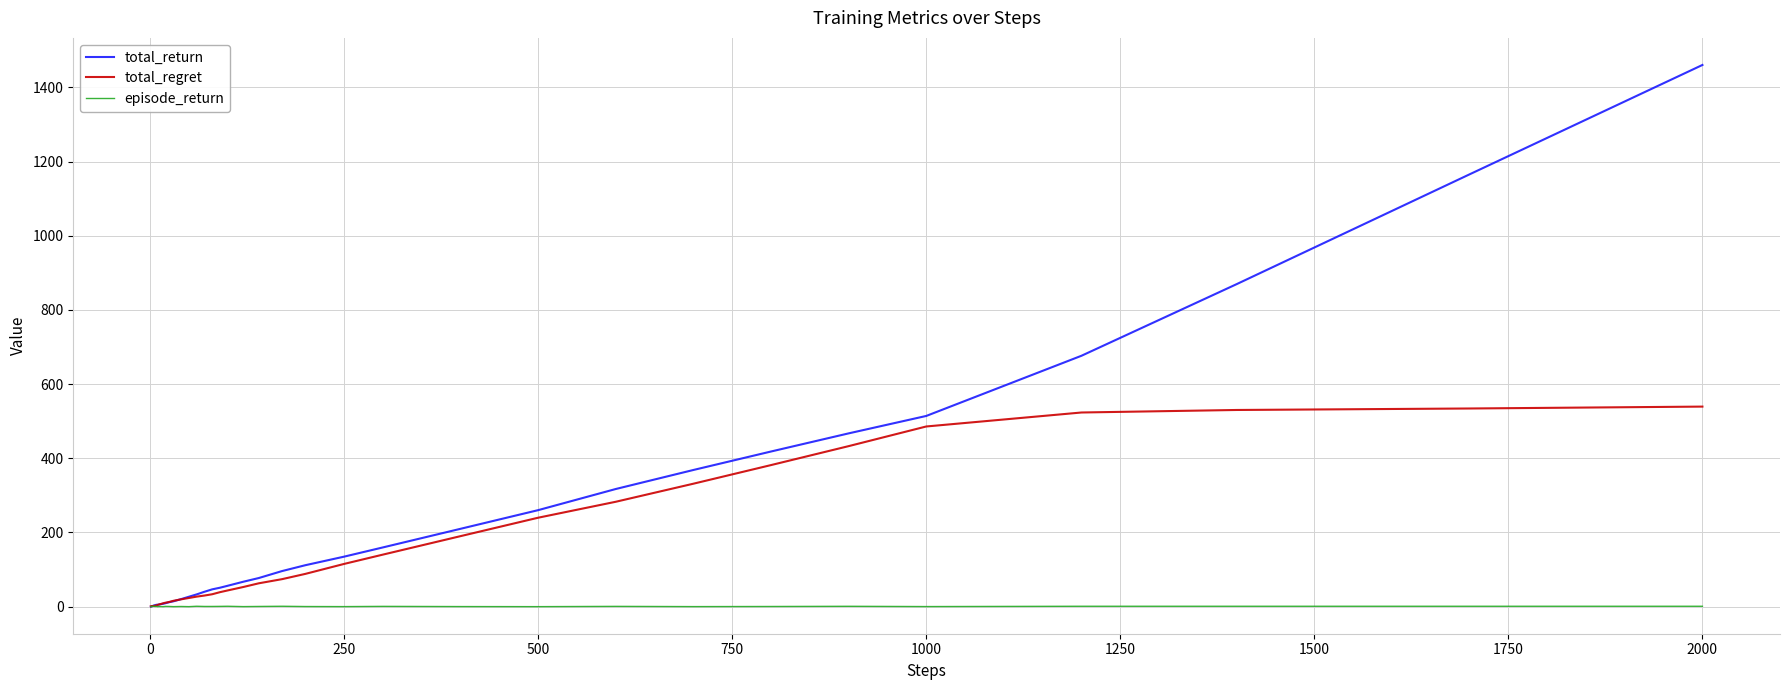

List the series in order of their overall mean, lowest first.

episode_return, total_regret, total_return